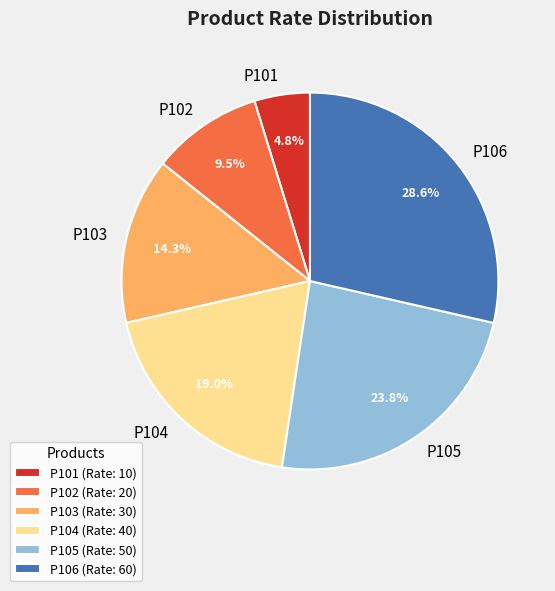

Is it true that P106 is 29% of the pie?

True